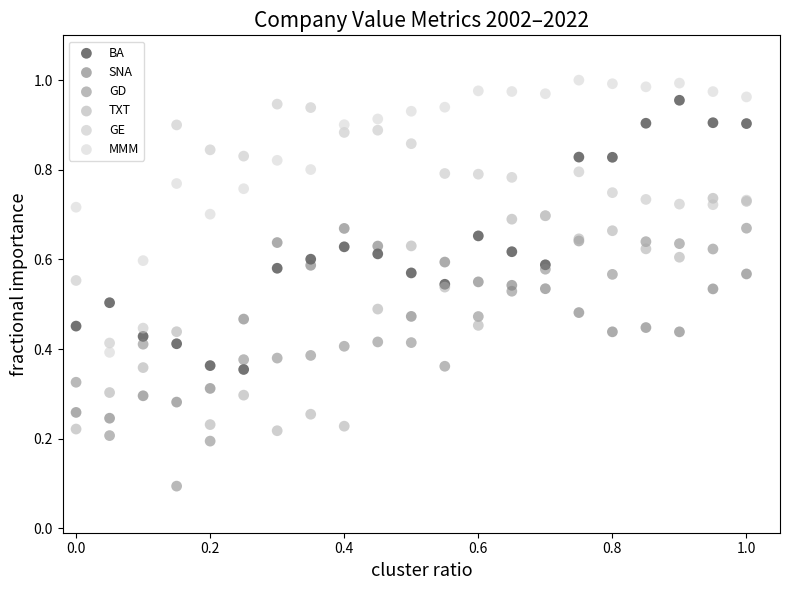

Which series reaches the maximum Y coordinate?

MMM